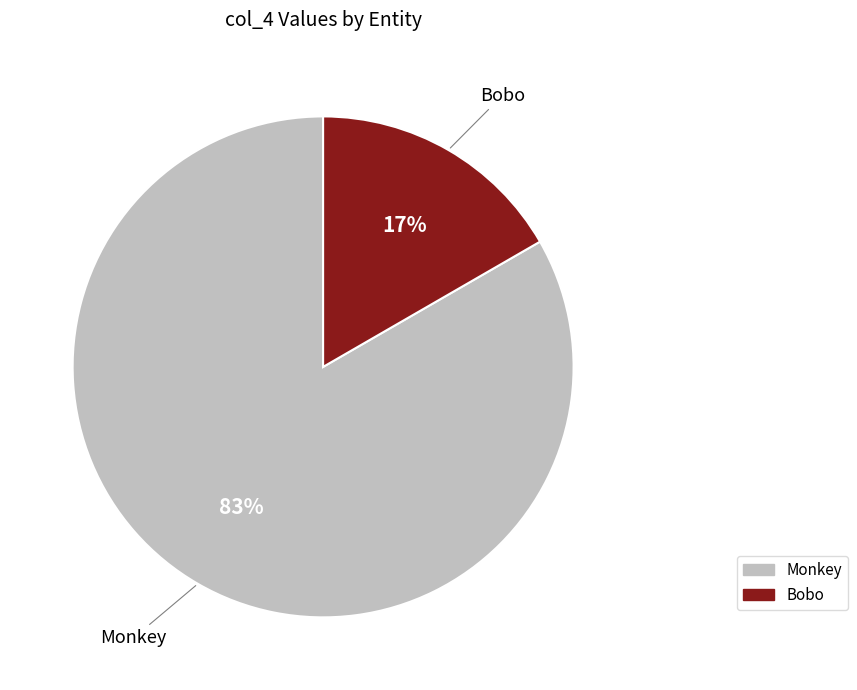

What is the largest slice in the pie chart?

Monkey